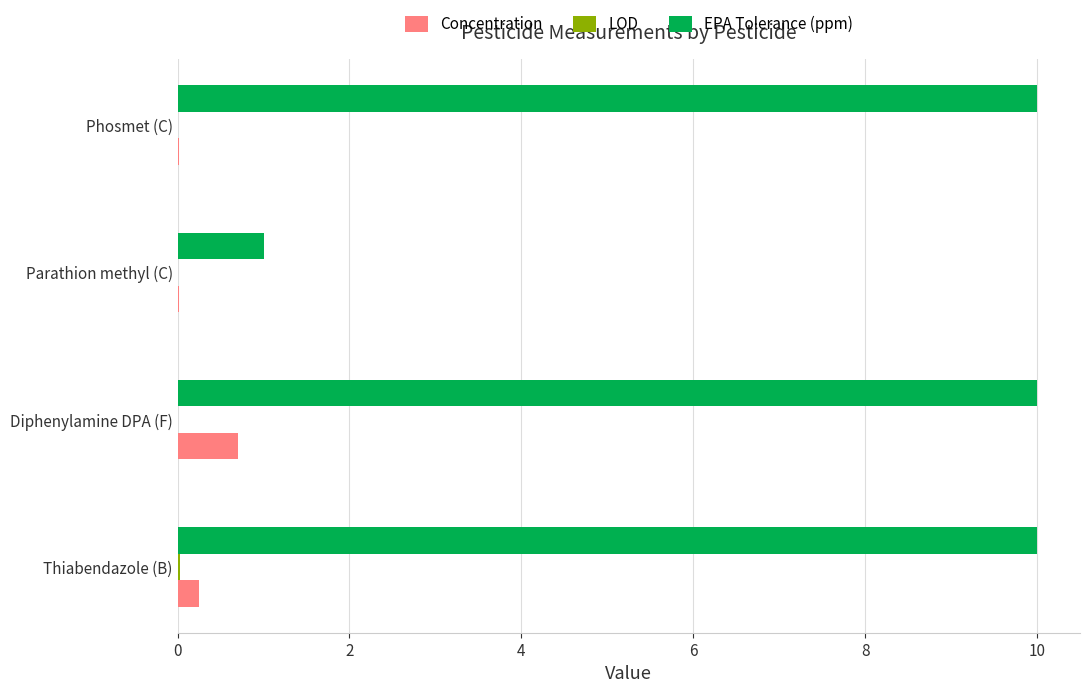

What is the maximum value shown in the chart?

10.0